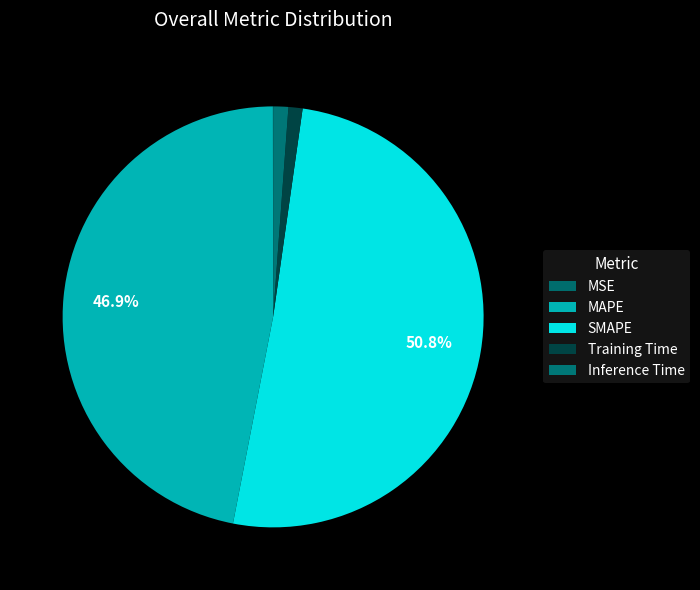

True or false: MSE accounts for 0% of the total.

True